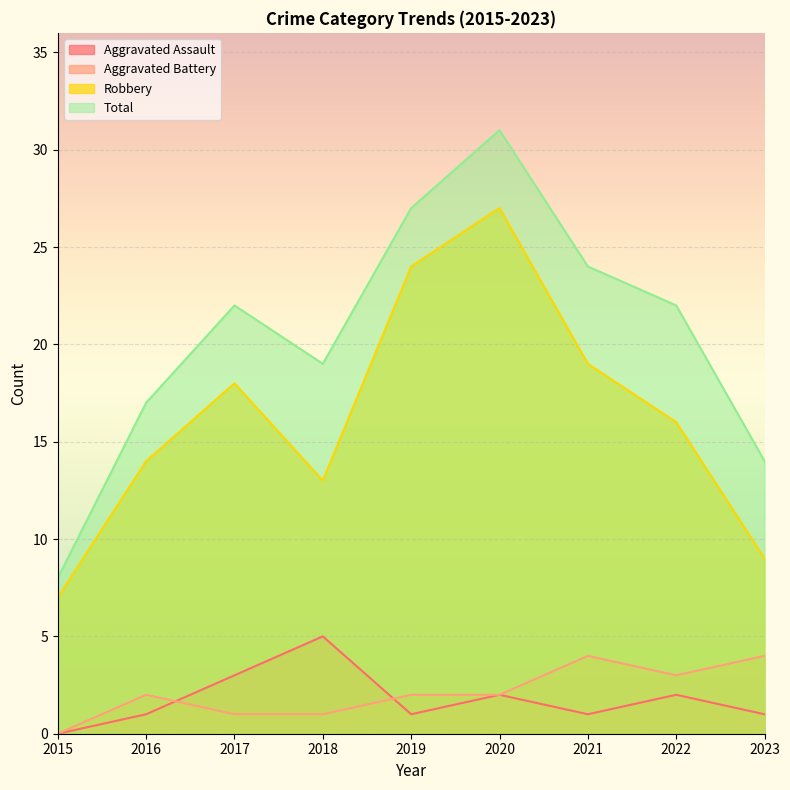

What is the total value across all series at 2017?

44